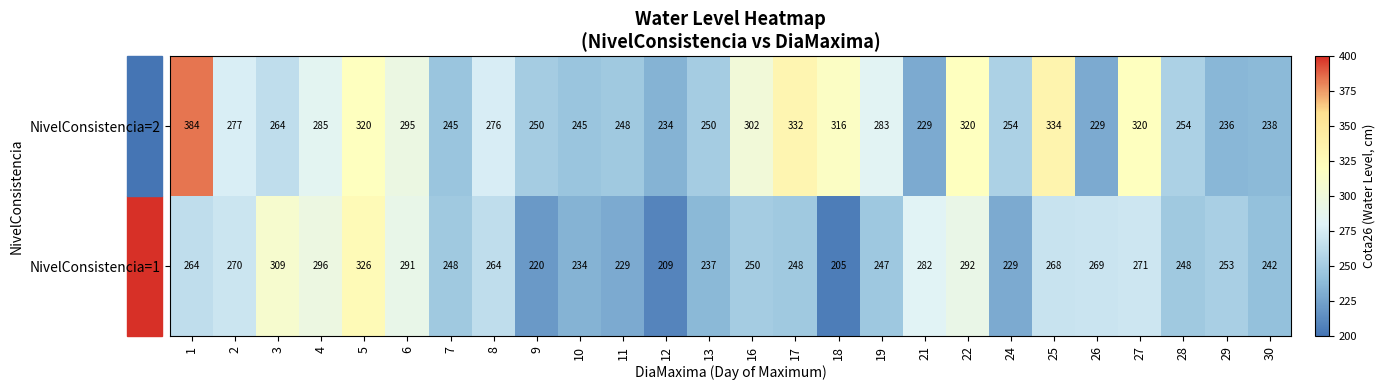

At which category does the chart reach its peak across all series?

1